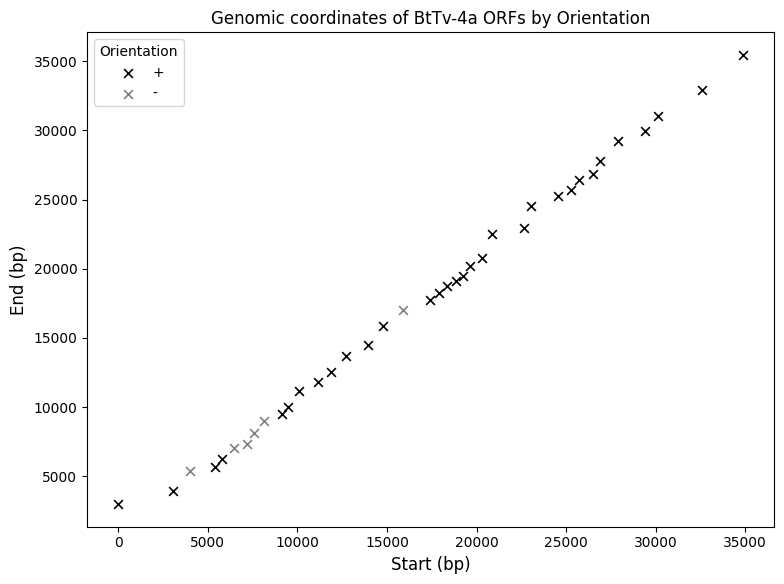

Which series contains the highest Y value?

+